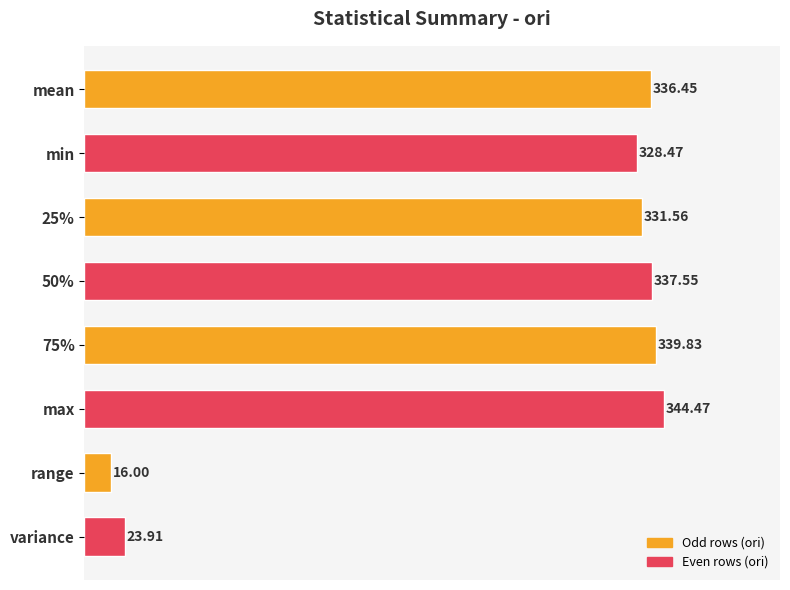

How many distinct data groups are displayed?

1